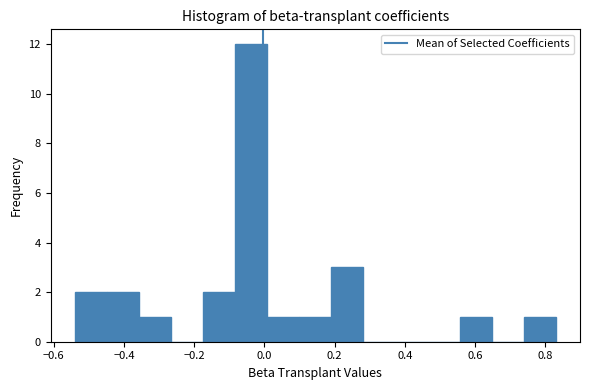

Over which range of the x-axis is the bar tallest?

-0.08 to 0.00